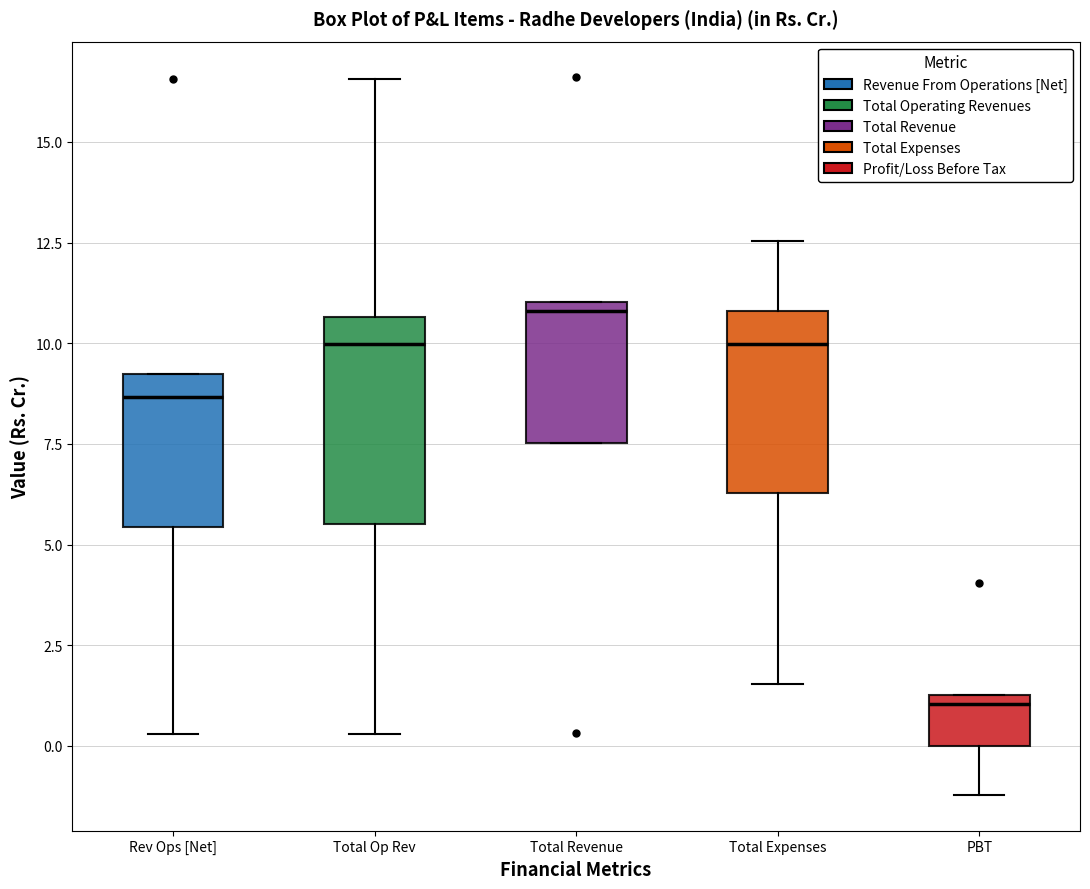

Which box is the tallest, from its lower edge to its upper edge?

Total Op Rev